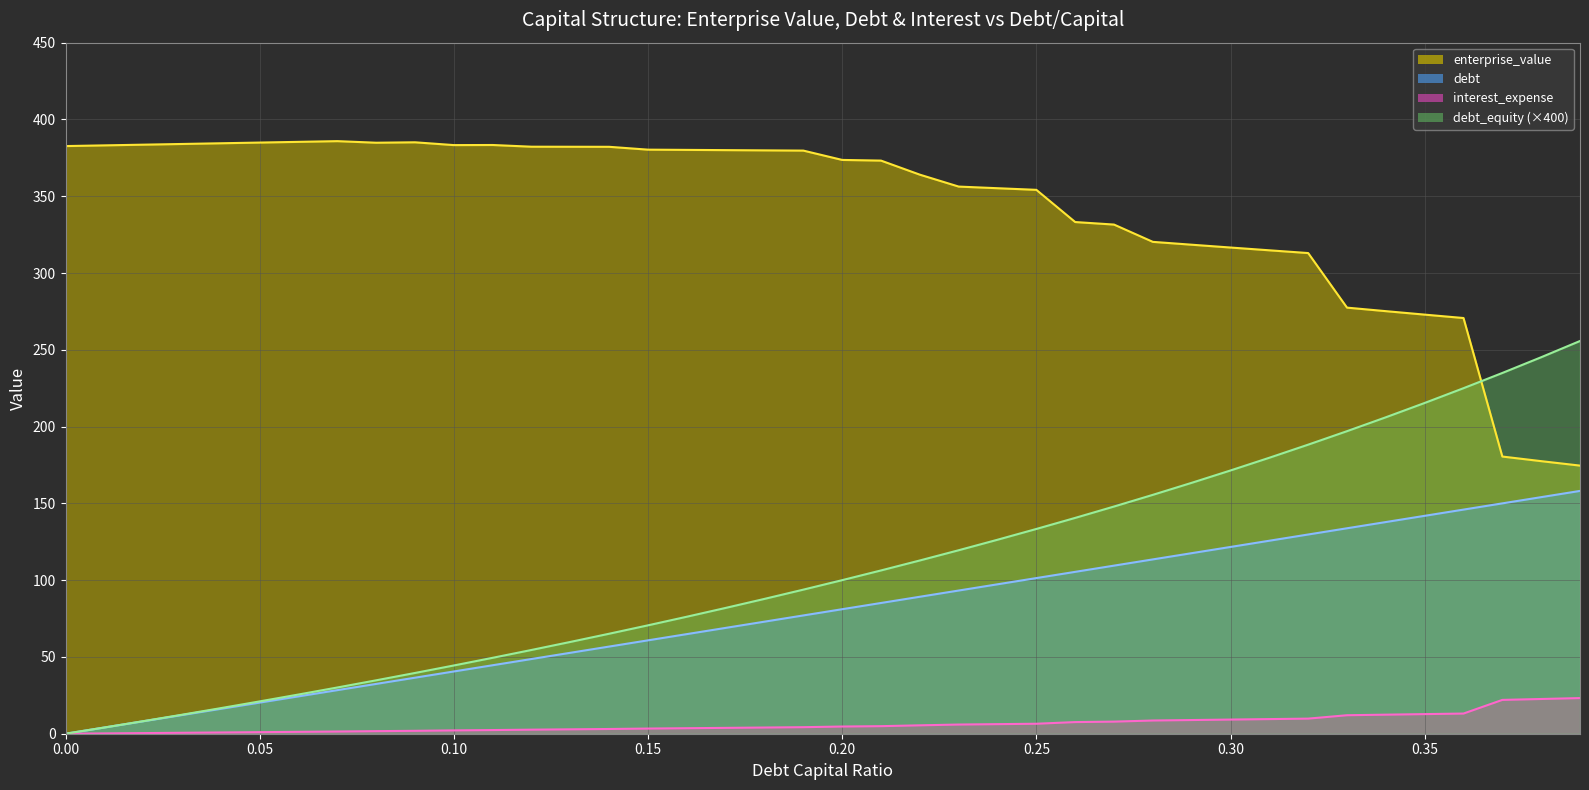

The value of enterprise_value at 0.08 is 108.0. True or false?

False